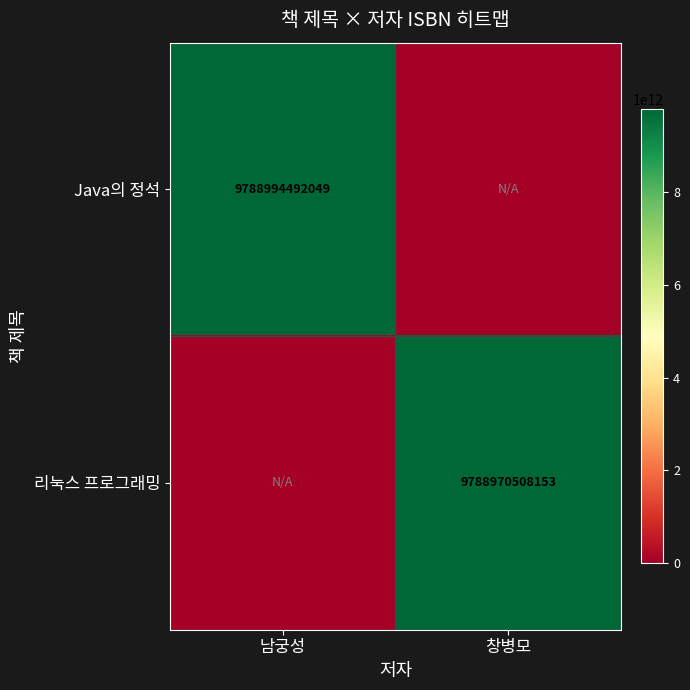

Is it true that 리눅스 프로그래밍 equals 9788970508153 at 창병모?

True